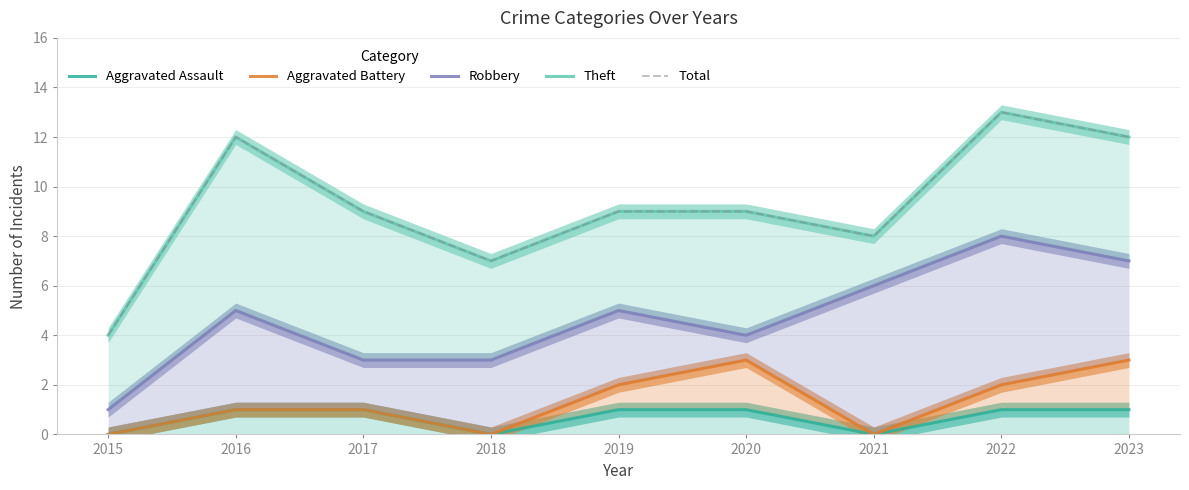

Is it true that Theft equals 3 at 2018?

False